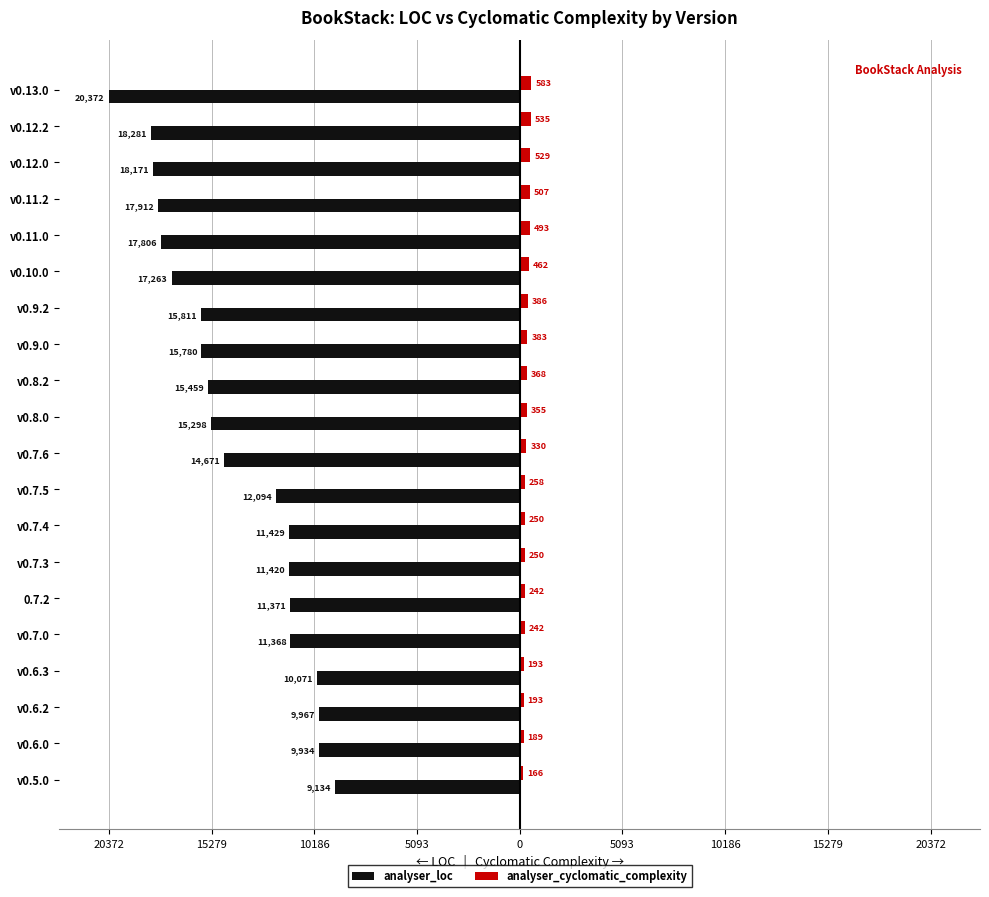

What is the average value of the analyser_loc series?

-14181